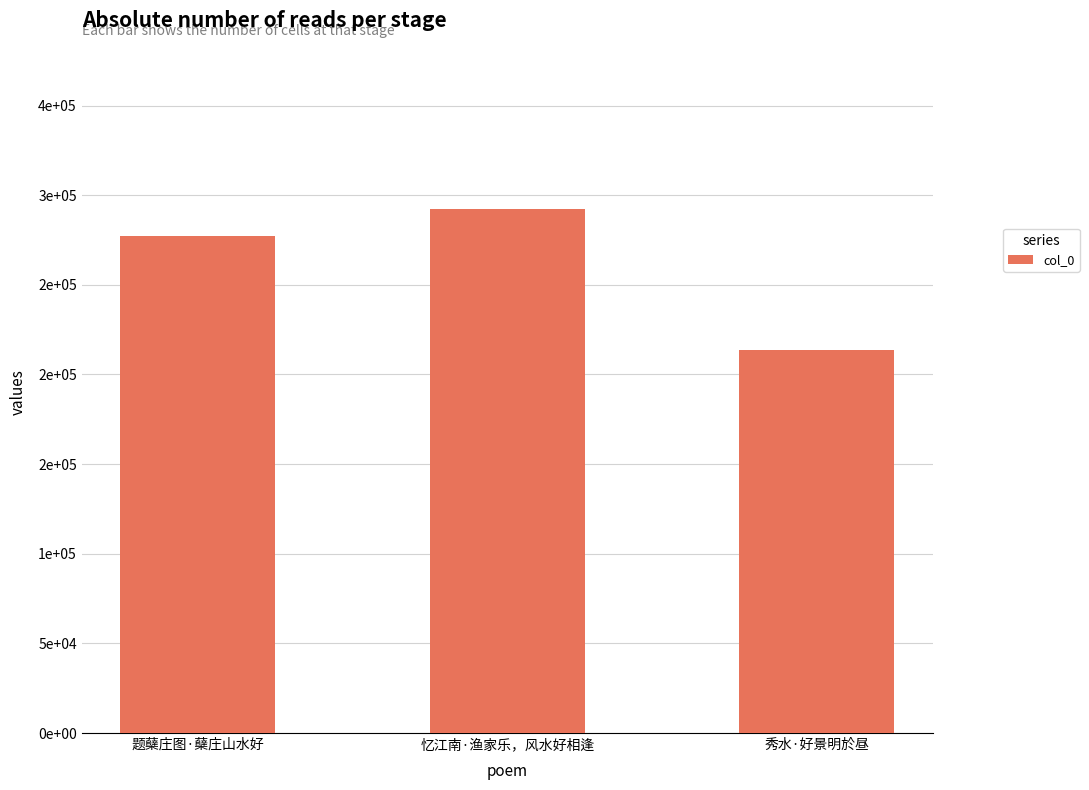

What is the average value?

261044